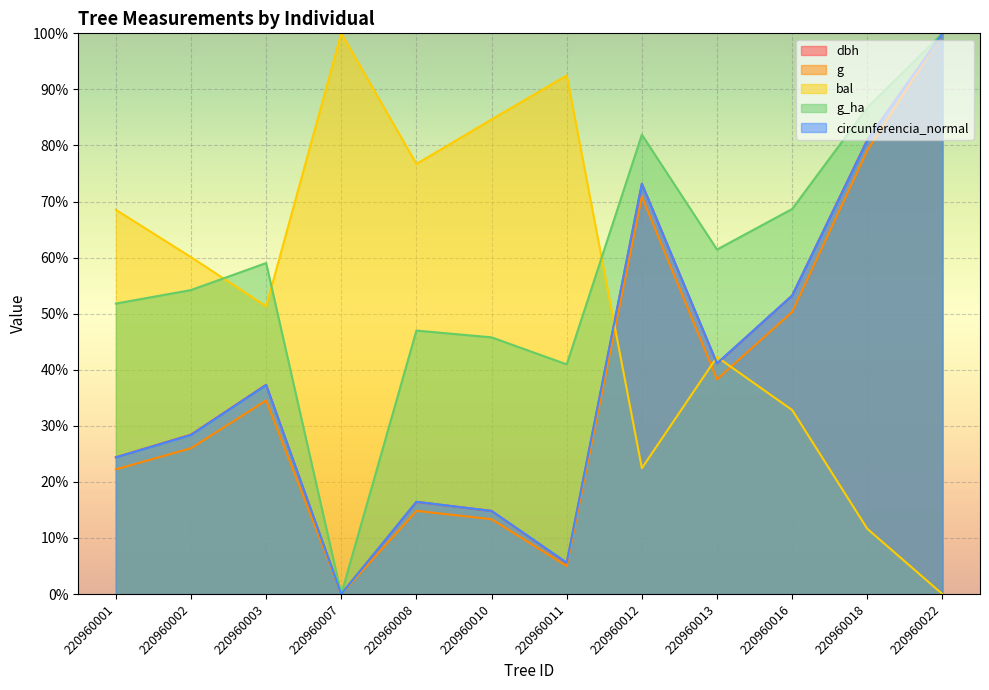

How many values in the g_ha series are below 59?

6